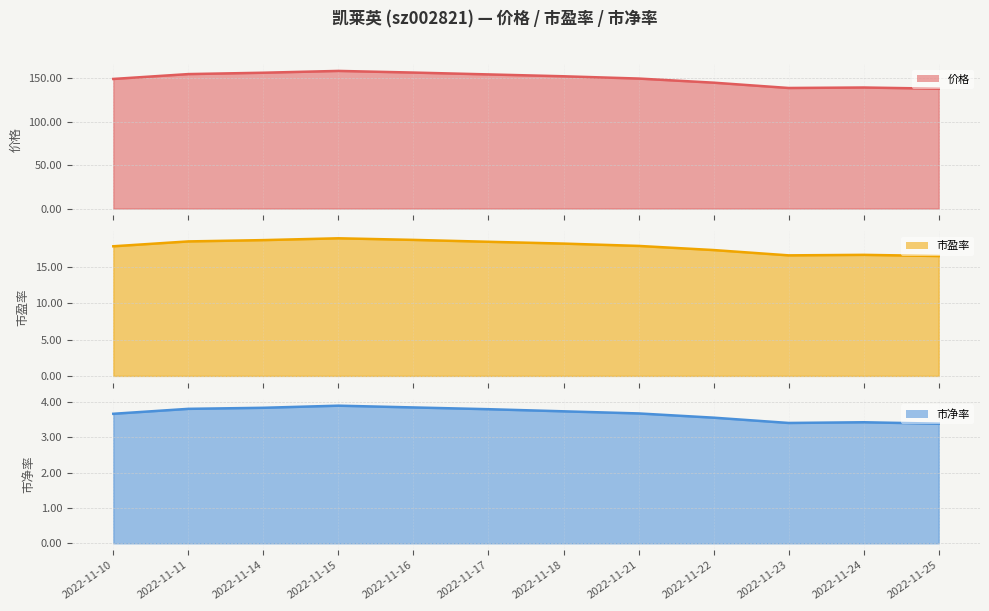

How many data points does each series have?

12